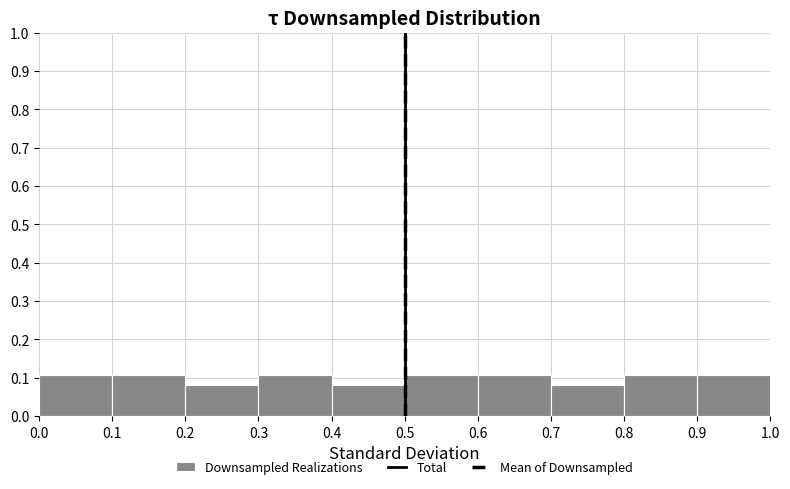

Reading left to right, transcribe this chart: for each bar, give the range it covers on the x-axis and its height. The values are not printed on the chart, so give them approximately, as read against the axis.

0.0 to 0.1: 0.11
0.1 to 0.2: 0.11
0.2 to 0.3: 0.08
0.3 to 0.4: 0.11
0.4 to 0.5: 0.08
0.5 to 0.6: 0.11
0.6 to 0.7: 0.11
0.7 to 0.8: 0.08
0.8 to 0.9: 0.11
0.9 to 1.0: 0.11